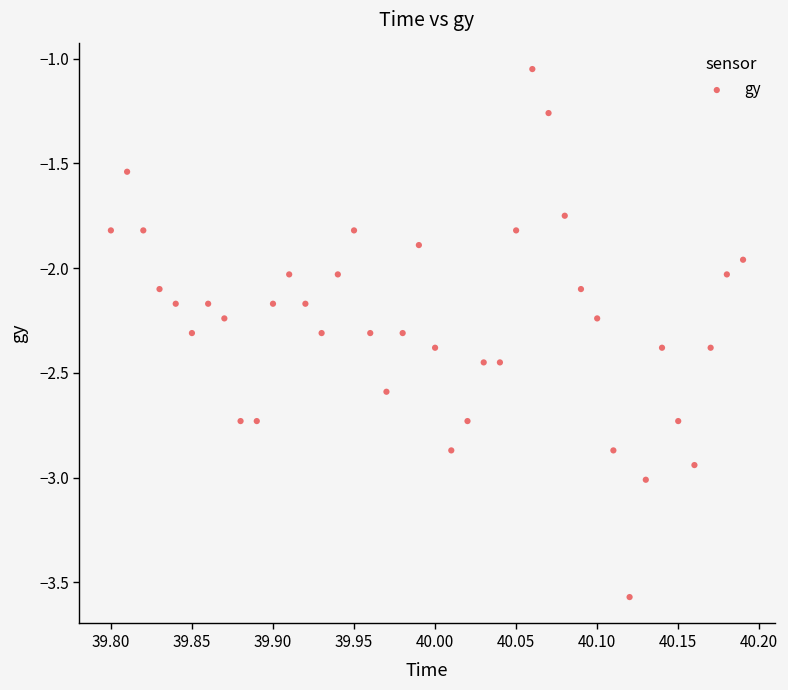

What is the range of Y values (max minus min)?

2.5